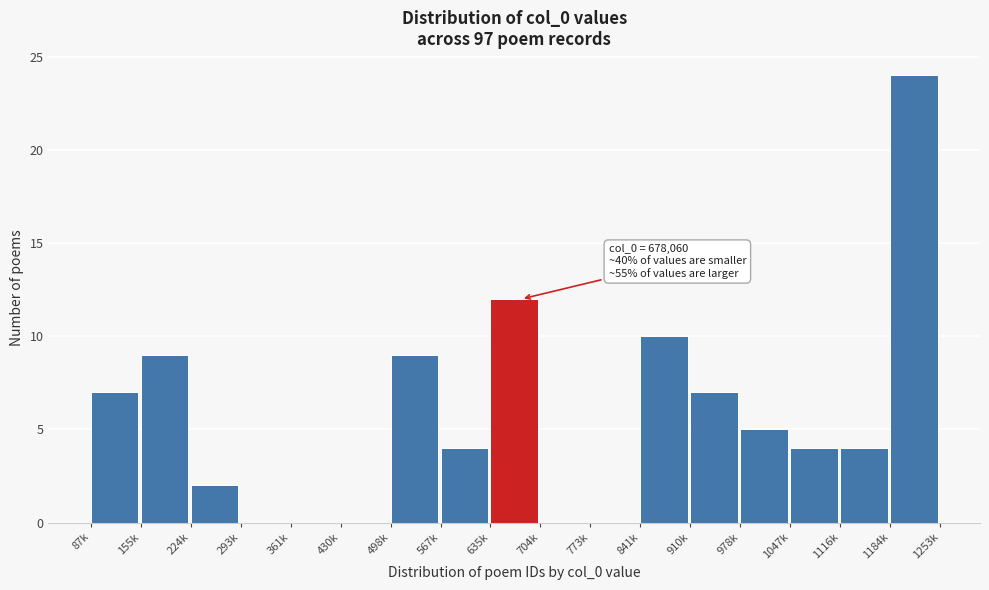

Reading left to right, transcribe all the data shown in this chart.

87k=7	155k=9	224k=2	293k=0	361k=0	430k=0	498k=9	567k=4	635k=12	704k=0	773k=0	841k=10	910k=7	978k=5	1047k=4	1116k=4	1184k=24